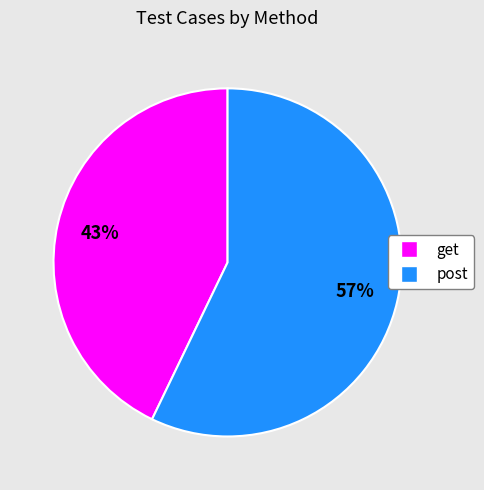

Is the sum of get and post greater than half?

Yes